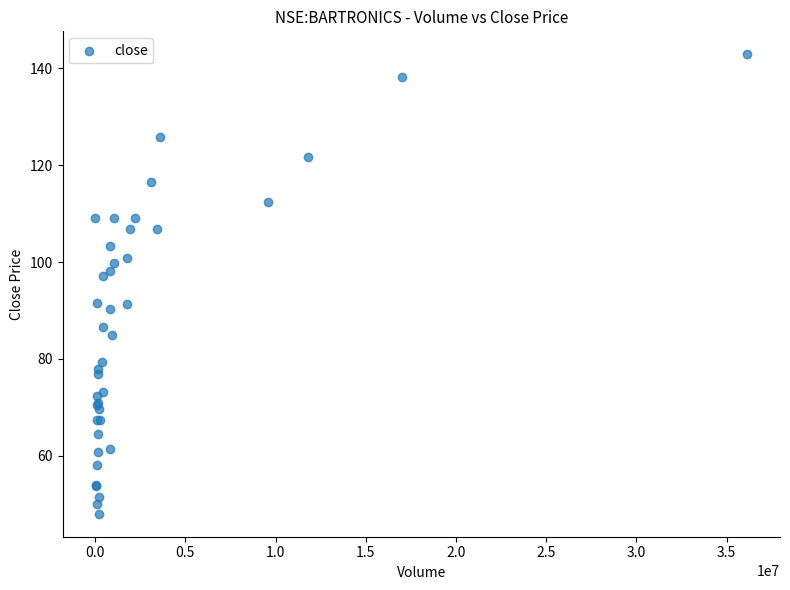

What Y value in the scatter plot is closest to 95?

97.2